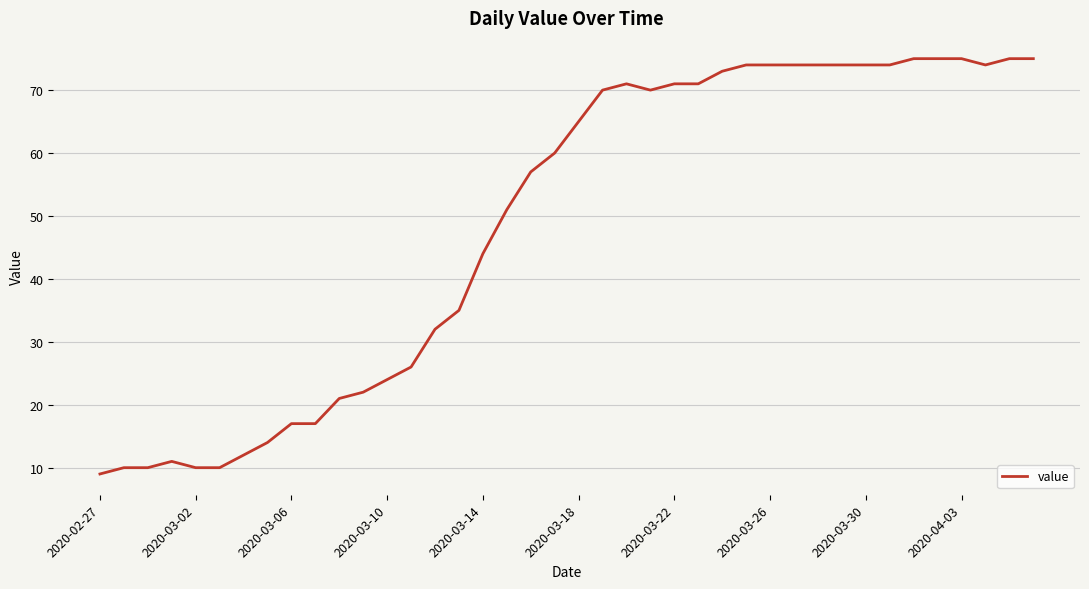

What is the smallest value displayed?

9